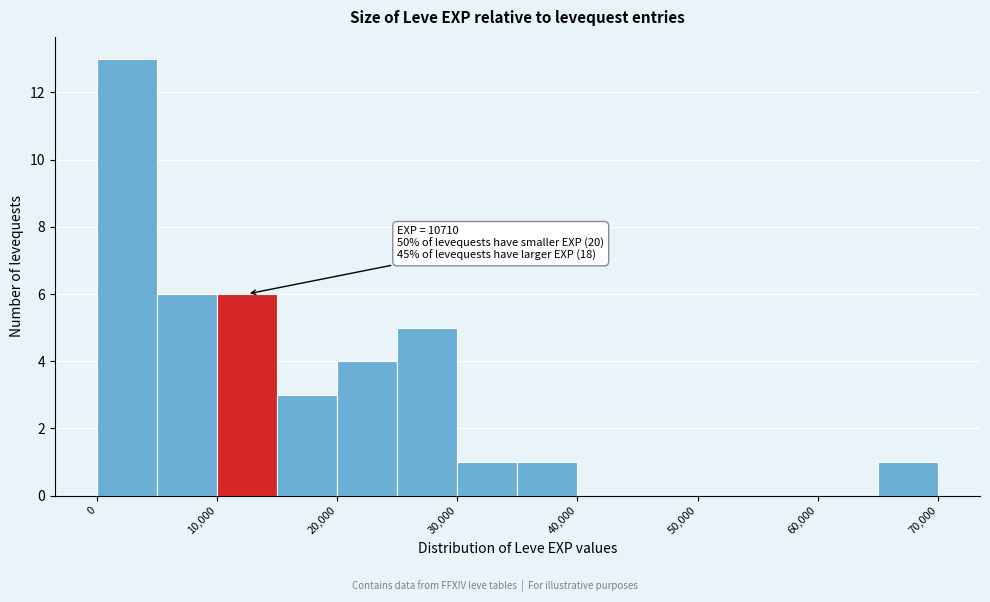

Over which range of the x-axis is the bar tallest?

0 to 5000